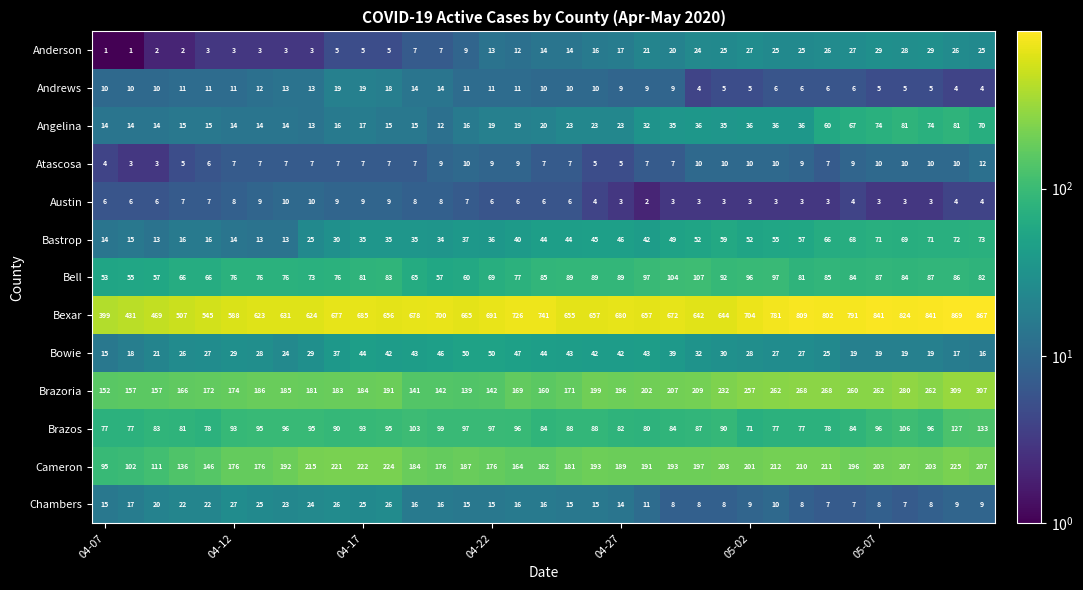

Which series has the largest total across all categories?

Bexar